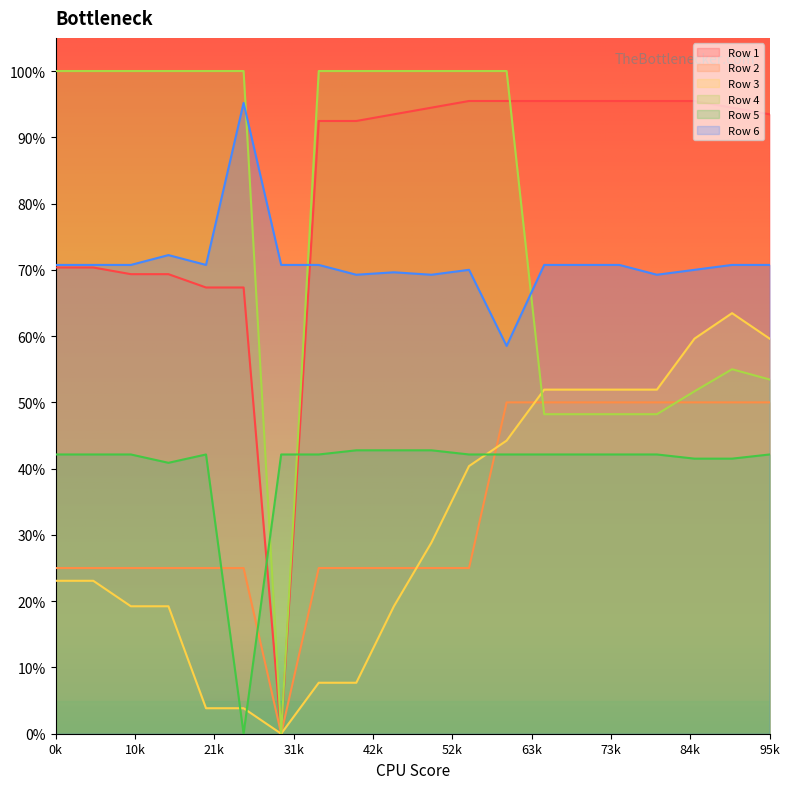

Between 5 and 12, which is larger?

12